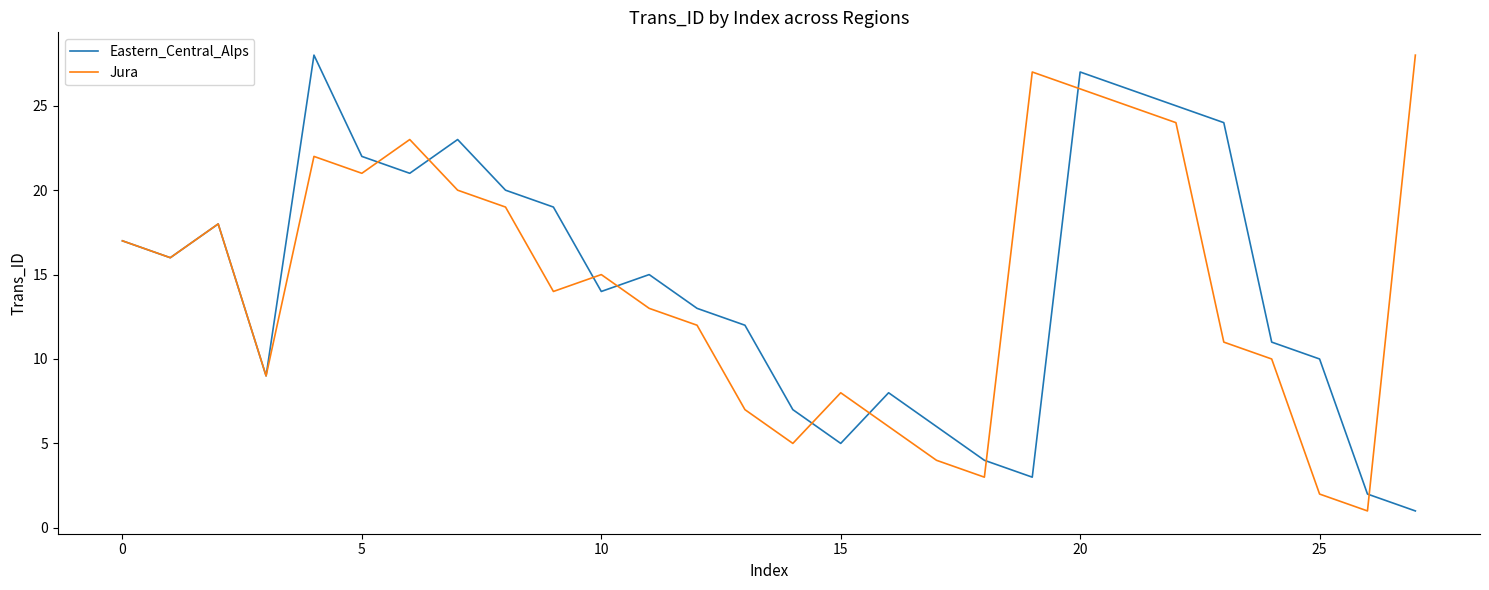

True or false: Jura has more than 2 points higher than both neighbors.

True